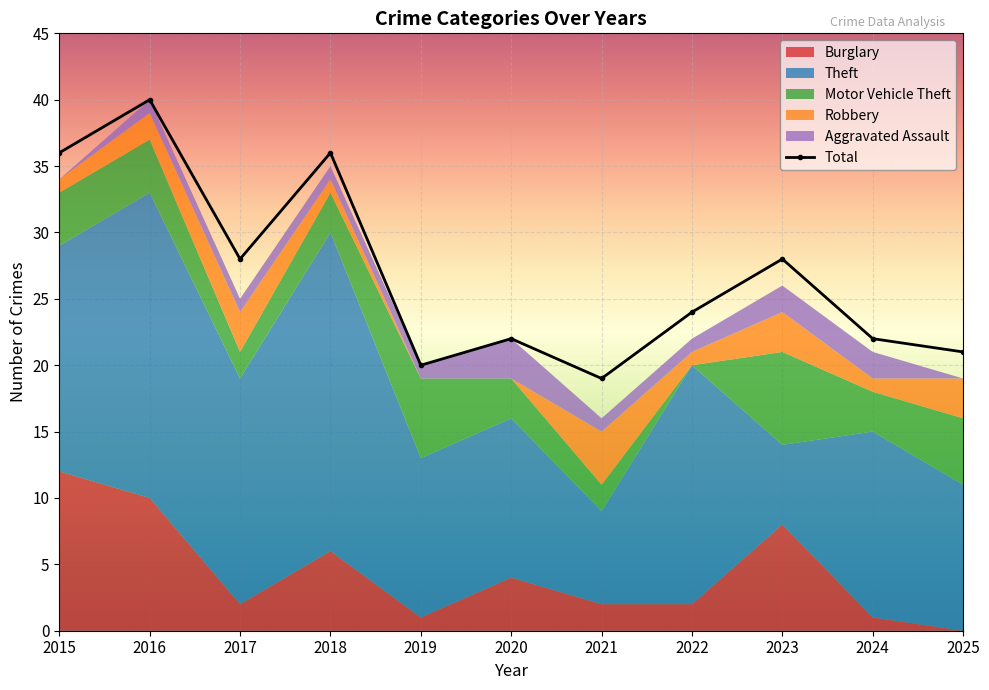

In Motor Vehicle Theft, how many points are lower than both neighbors (excluding endpoints)?

3